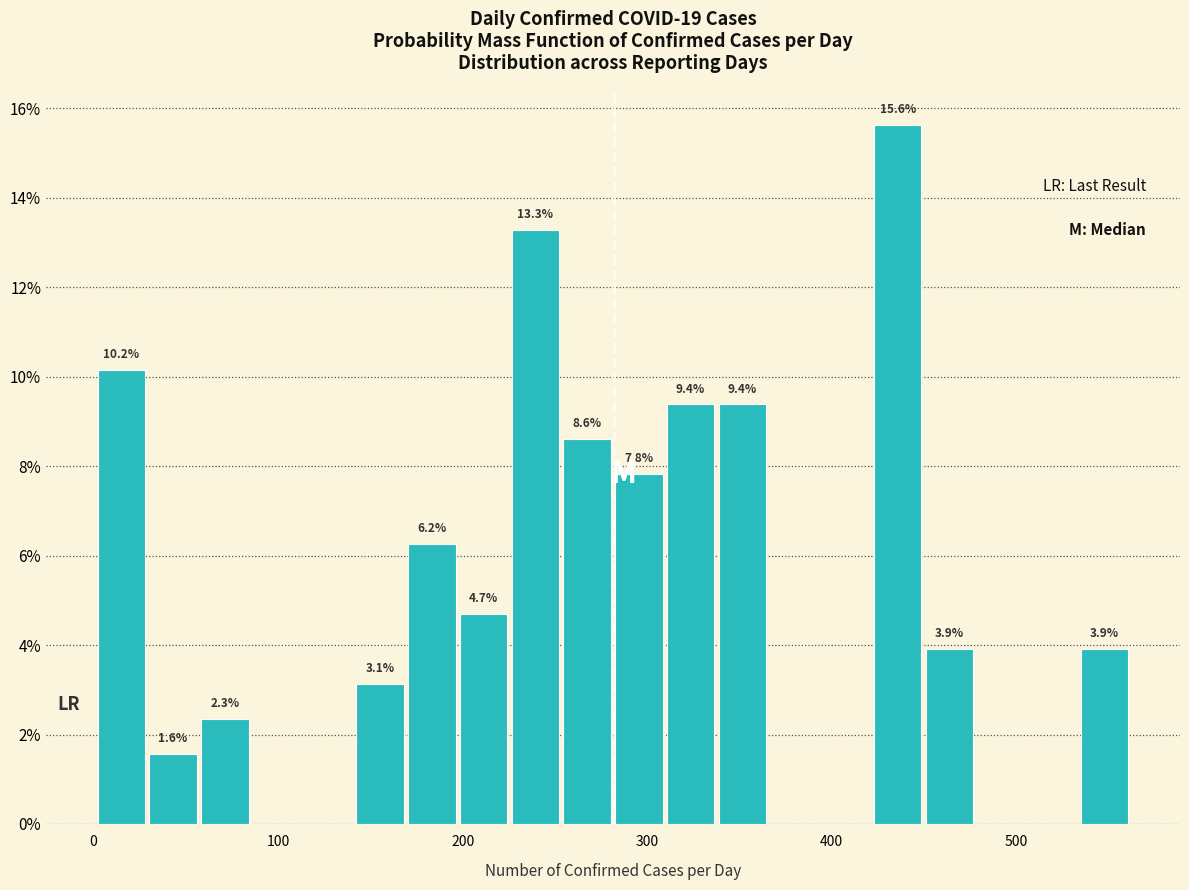

Around what value on the x-axis is the tallest bar? Give the approximate position of its centre, as read against the axis.

440